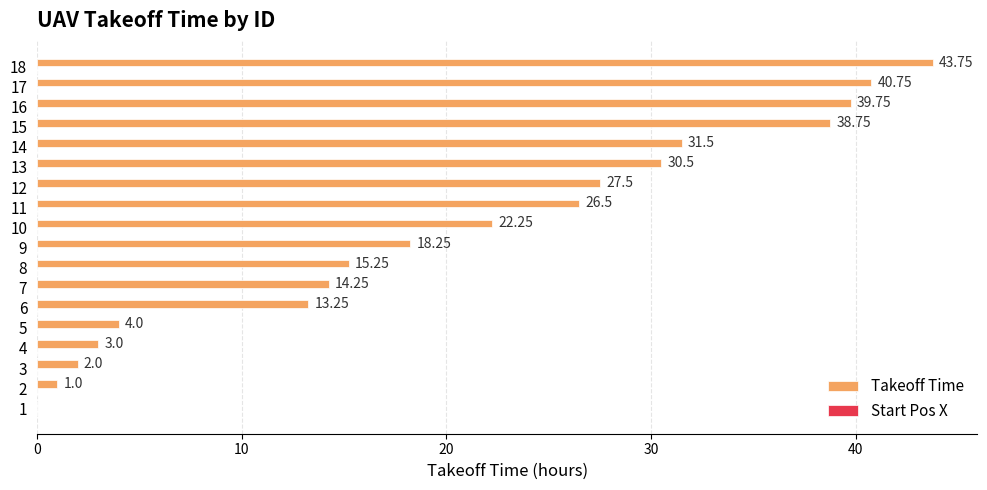

What is the change in value from 7 to 8?

+1.0